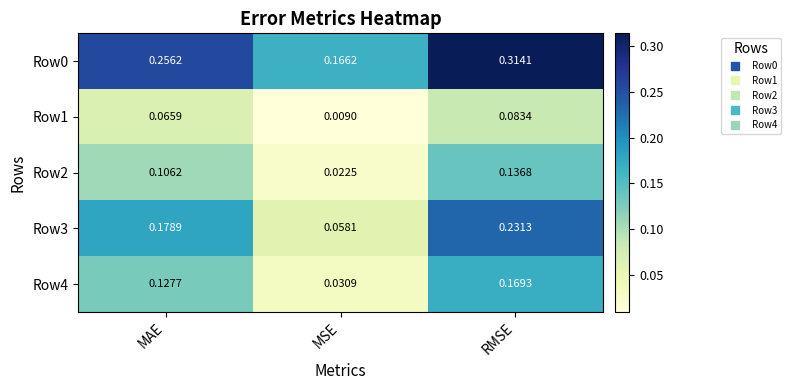

At which category is the sum across all series the highest?

RMSE